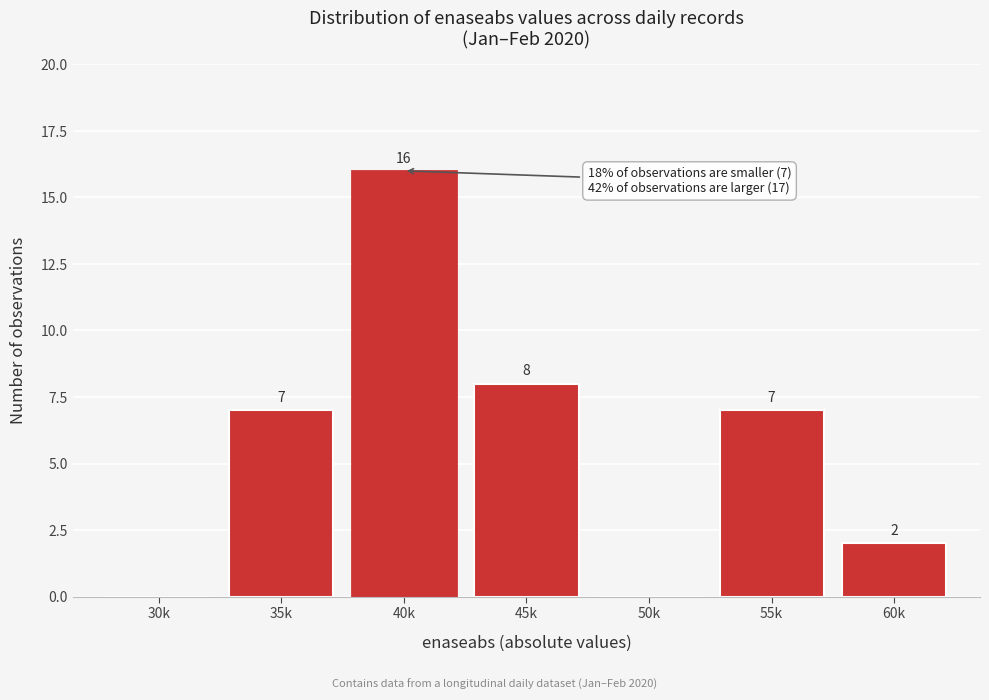

Reading right to left, transcribe all the data shown in this chart.

60k=2	55k=7	50k=0	45k=8	40k=16	35k=7	30k=0